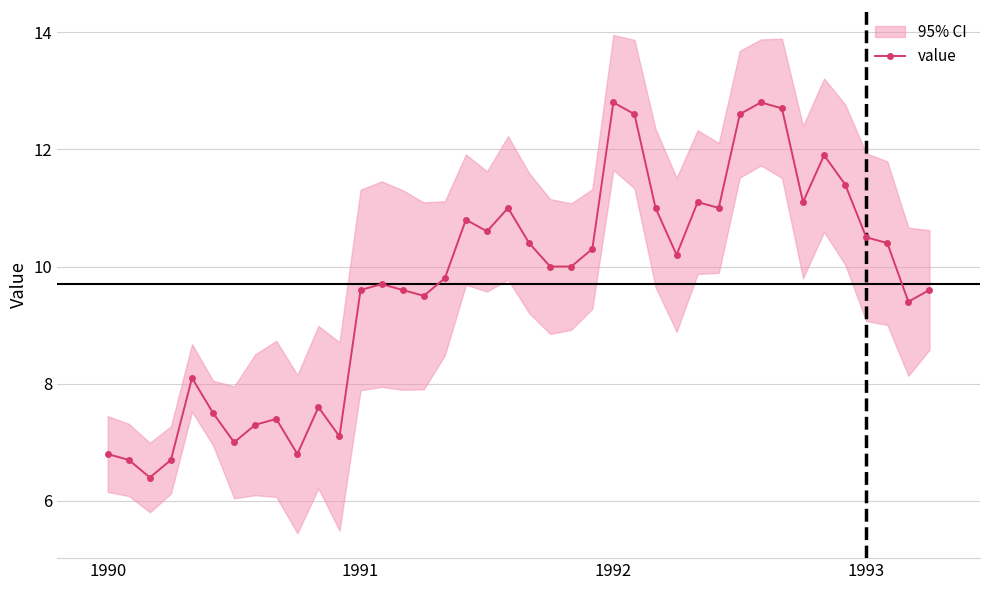

What is the lowest value of the value series?

6.4